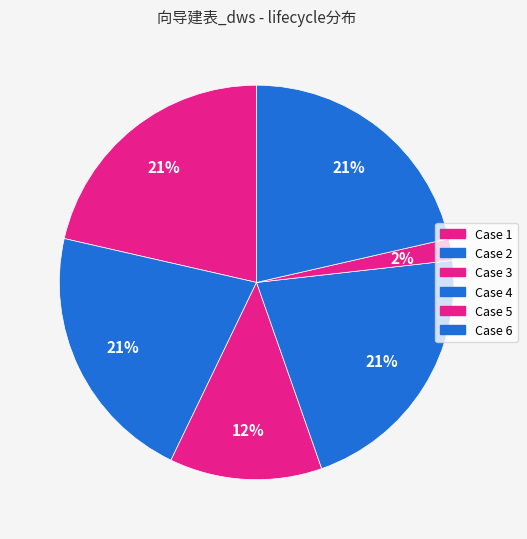

Which slice is the largest?

Case 1